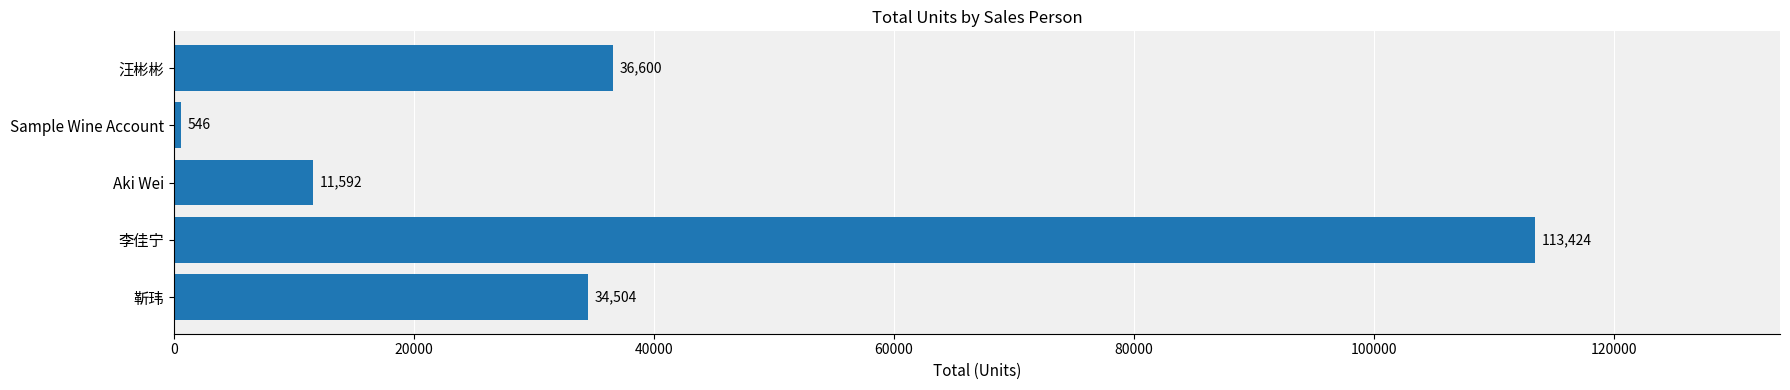

Is it true that the value at Aki Wei is 20057?

False